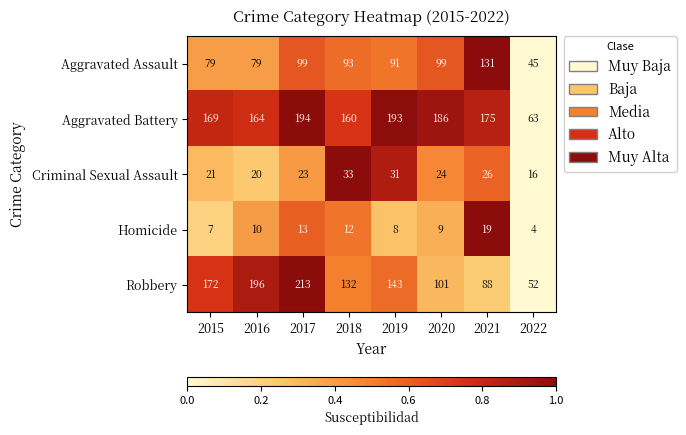

Which series changed the most between 2015 and 2021?

Robbery